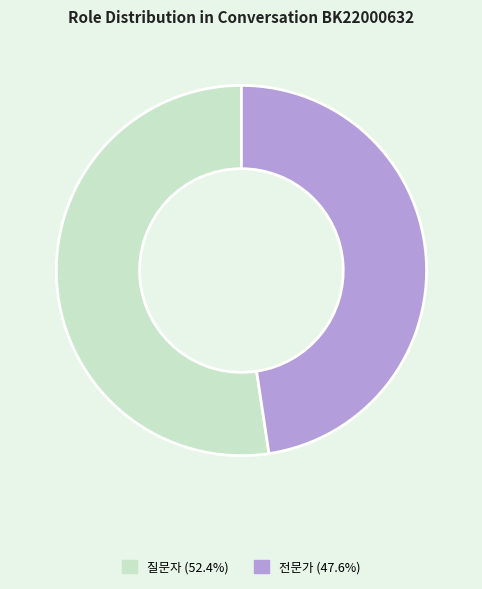

Is there a majority slice in this chart?

Yes